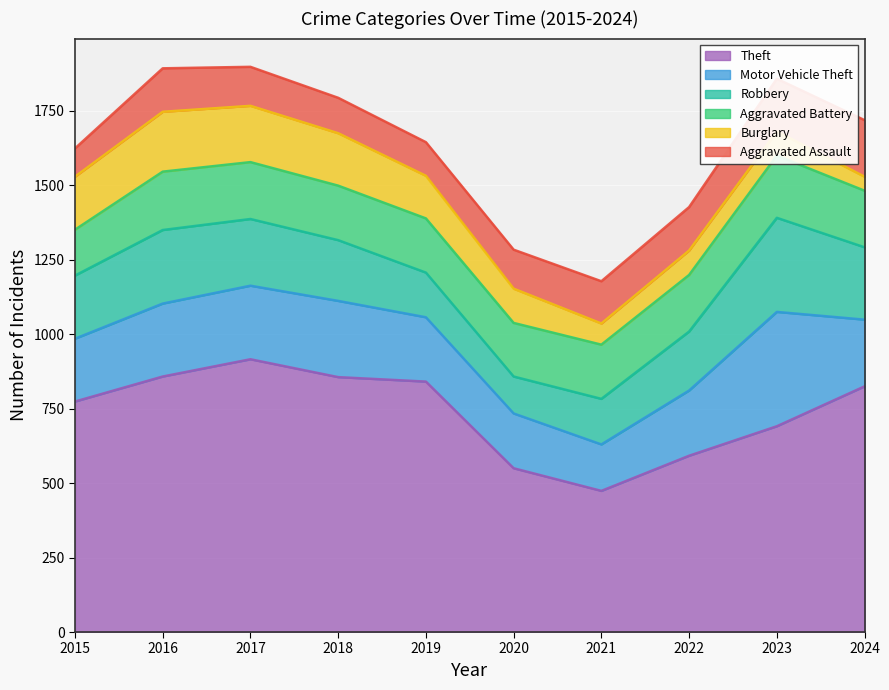

True or false: Burglary and Aggravated Battery cross at least once.

True